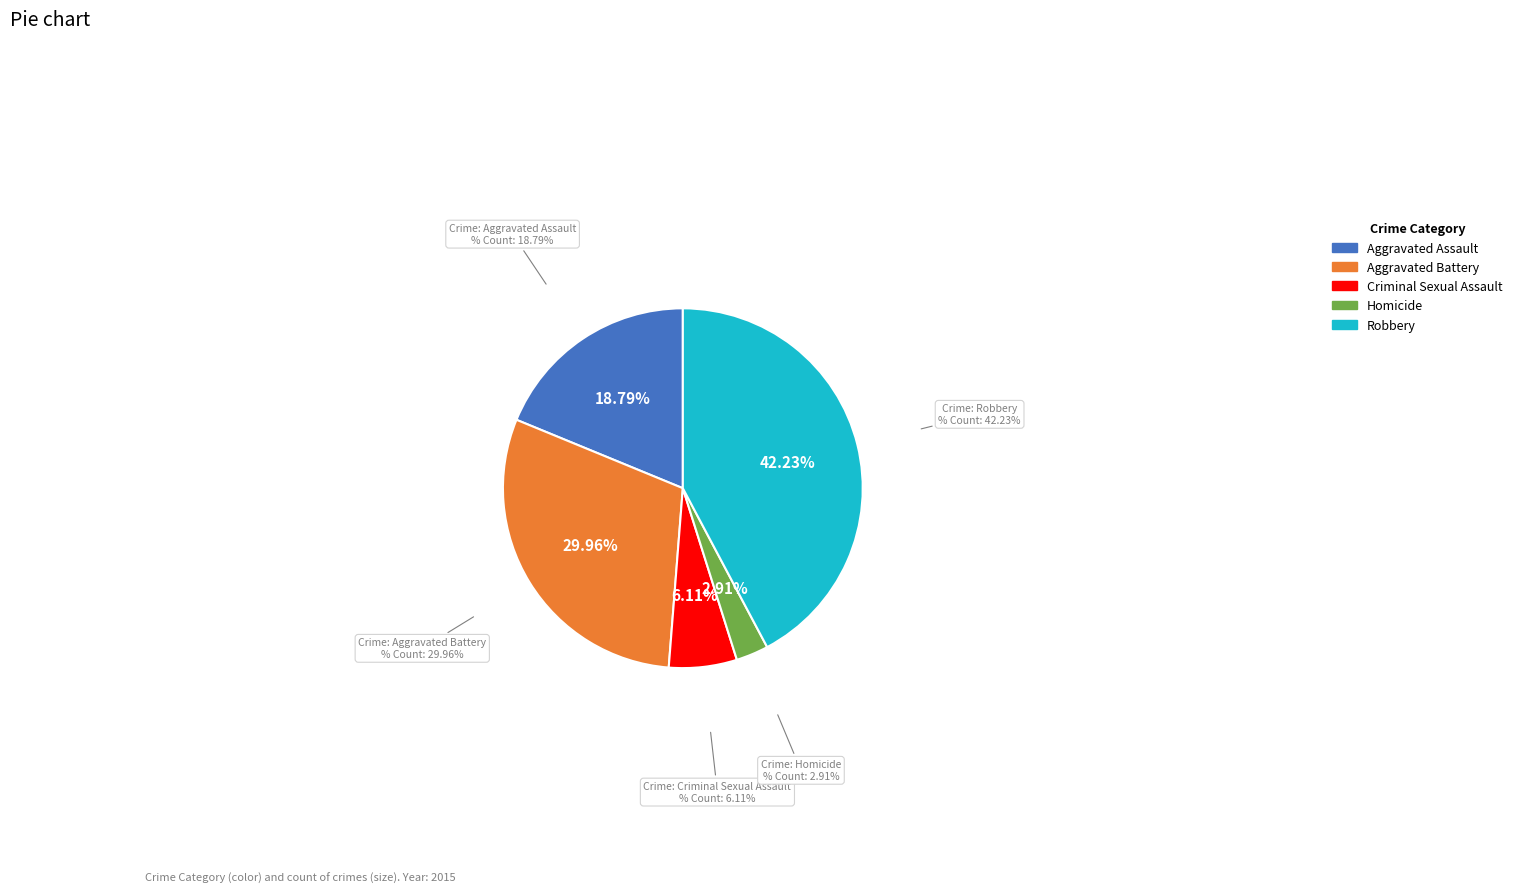

Which category has the biggest portion of the pie?

Robbery